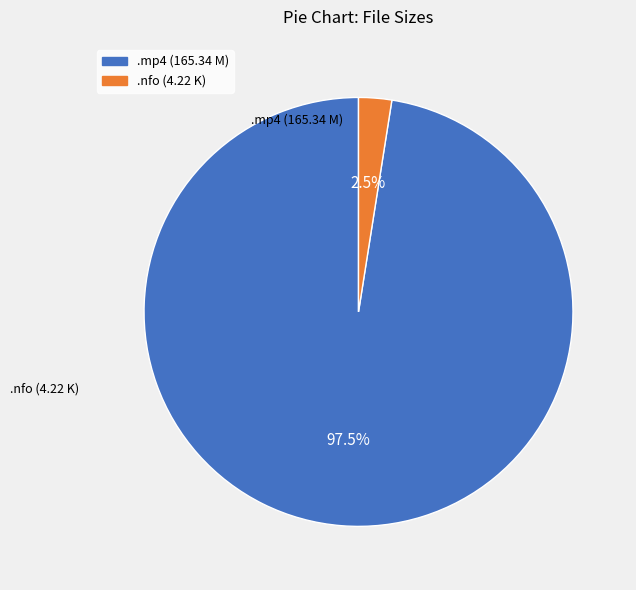

Is there any slice that represents more than half of the pie?

Yes